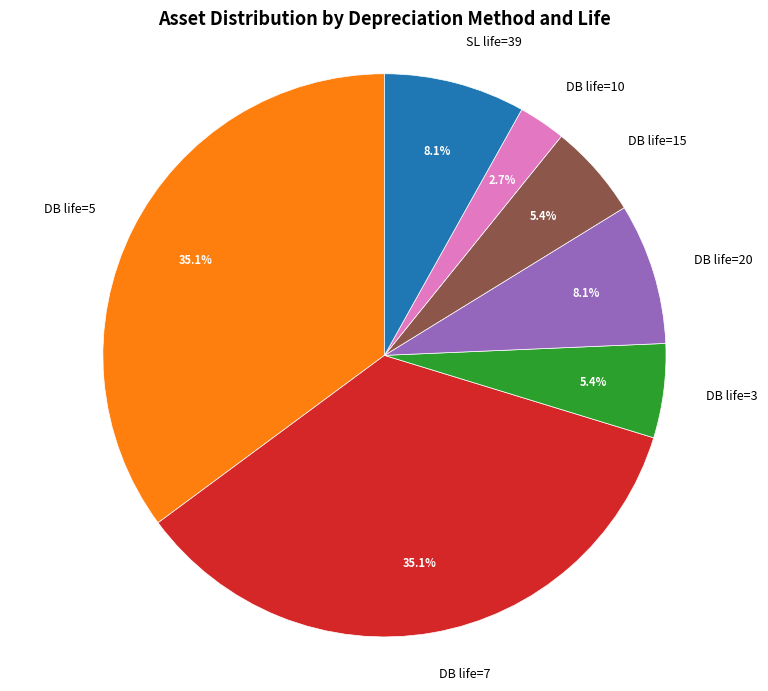

Is there a majority slice in this chart?

No